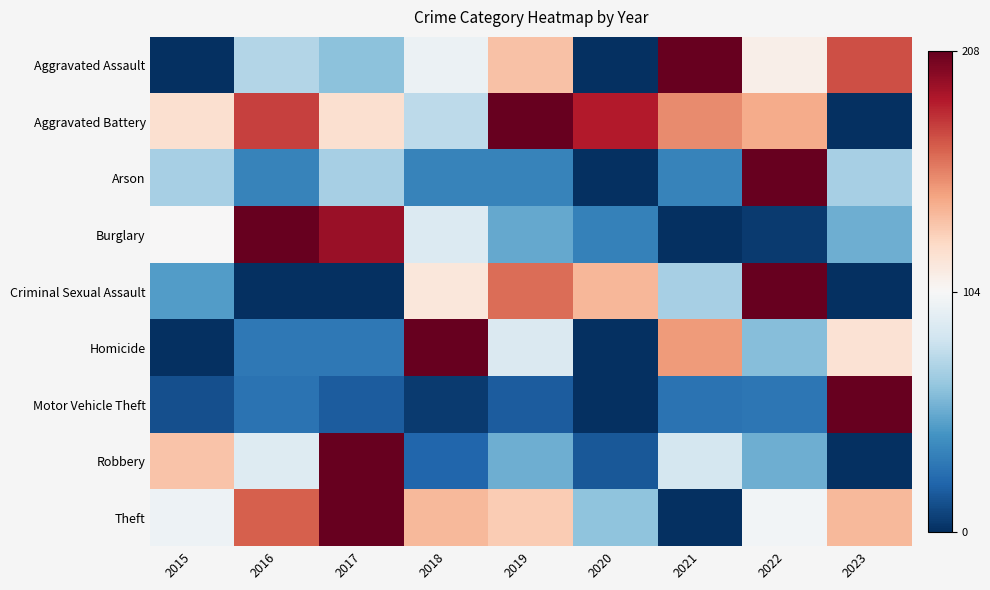

What is the difference between the highest and lowest values at 2017?

1.0